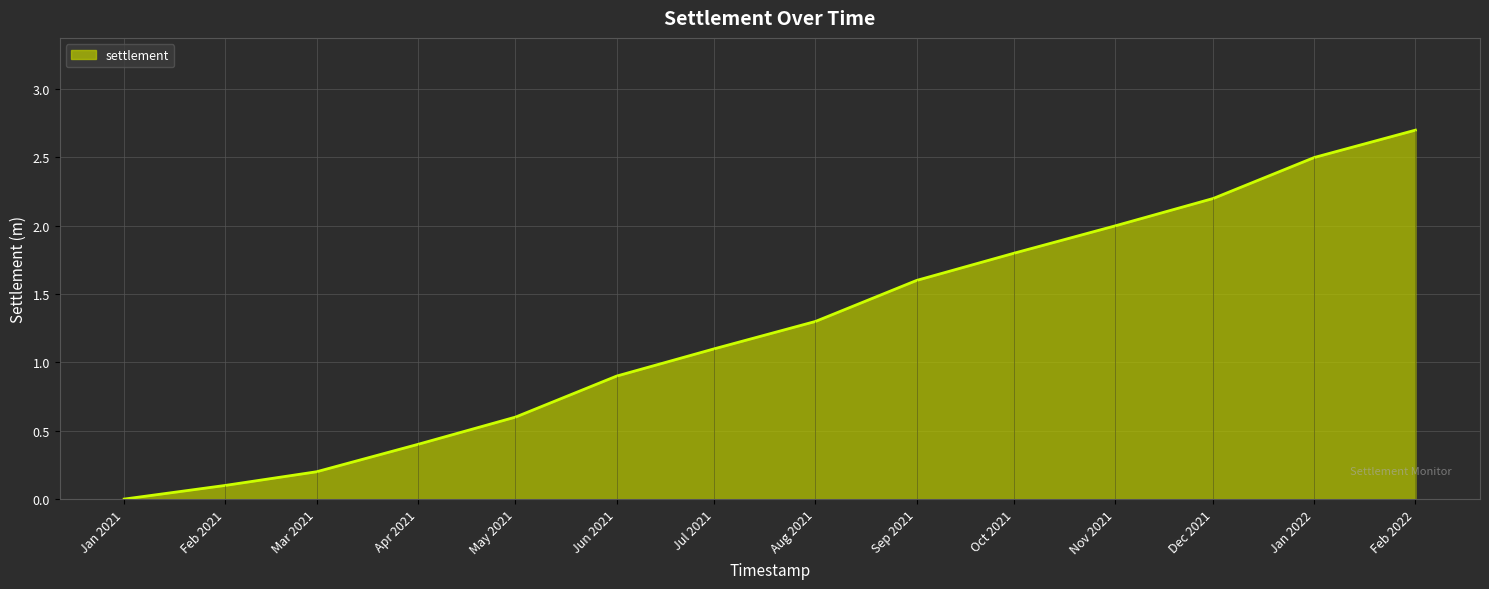

Reading left to right, extract all data points from this chart.

0.0	0.1	0.2	0.4	0.6	0.9	1.1	1.3	1.6	1.8	2.0	2.2	2.5	2.7